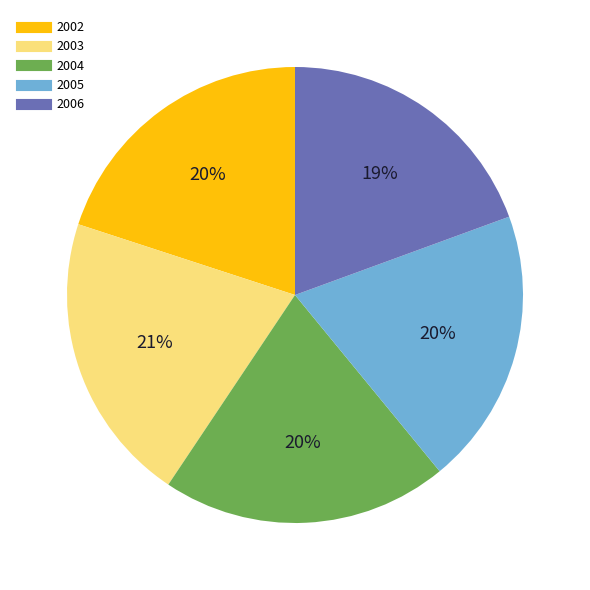

Do 2002 and 2004 together represent more than half of the pie?

No